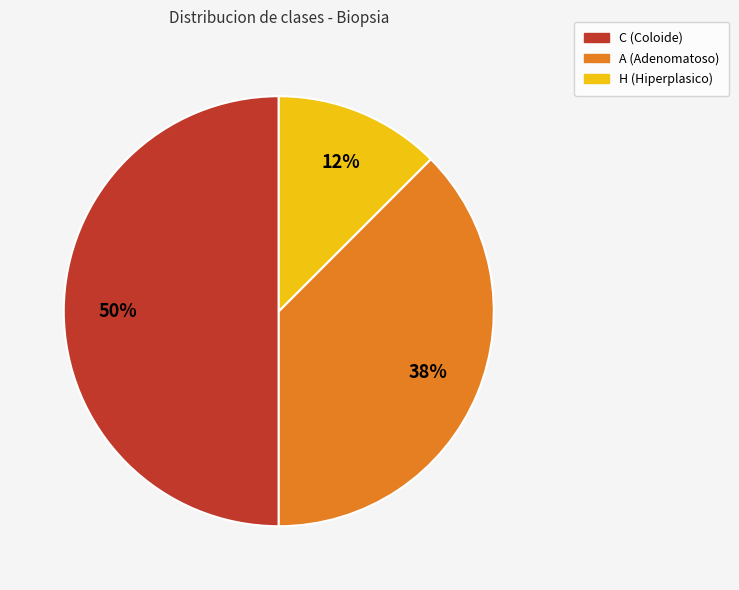

To the nearest percent, what is the average slice percentage?

33%